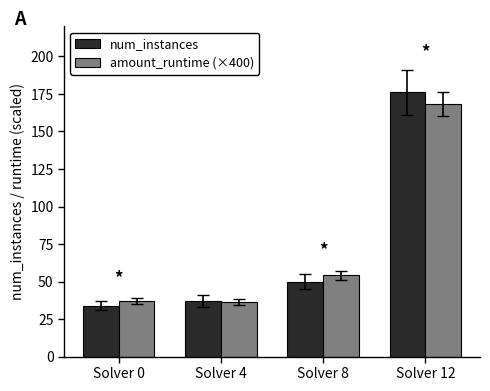

At which category is the sum across all series the highest?

Solver 12